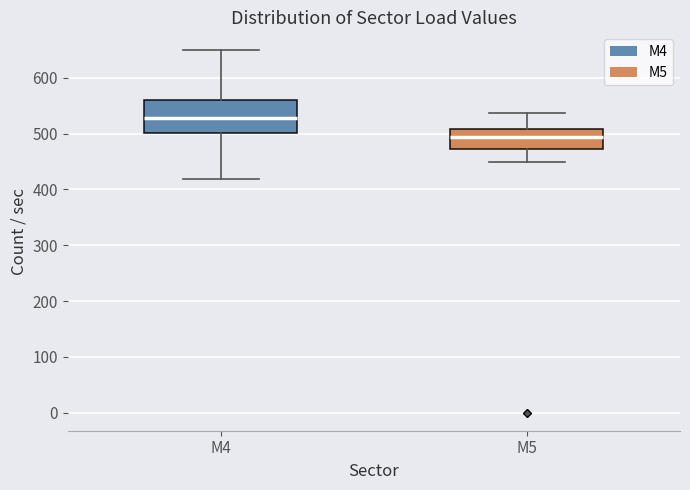

Which box is the tallest, from its lower edge to its upper edge?

М4